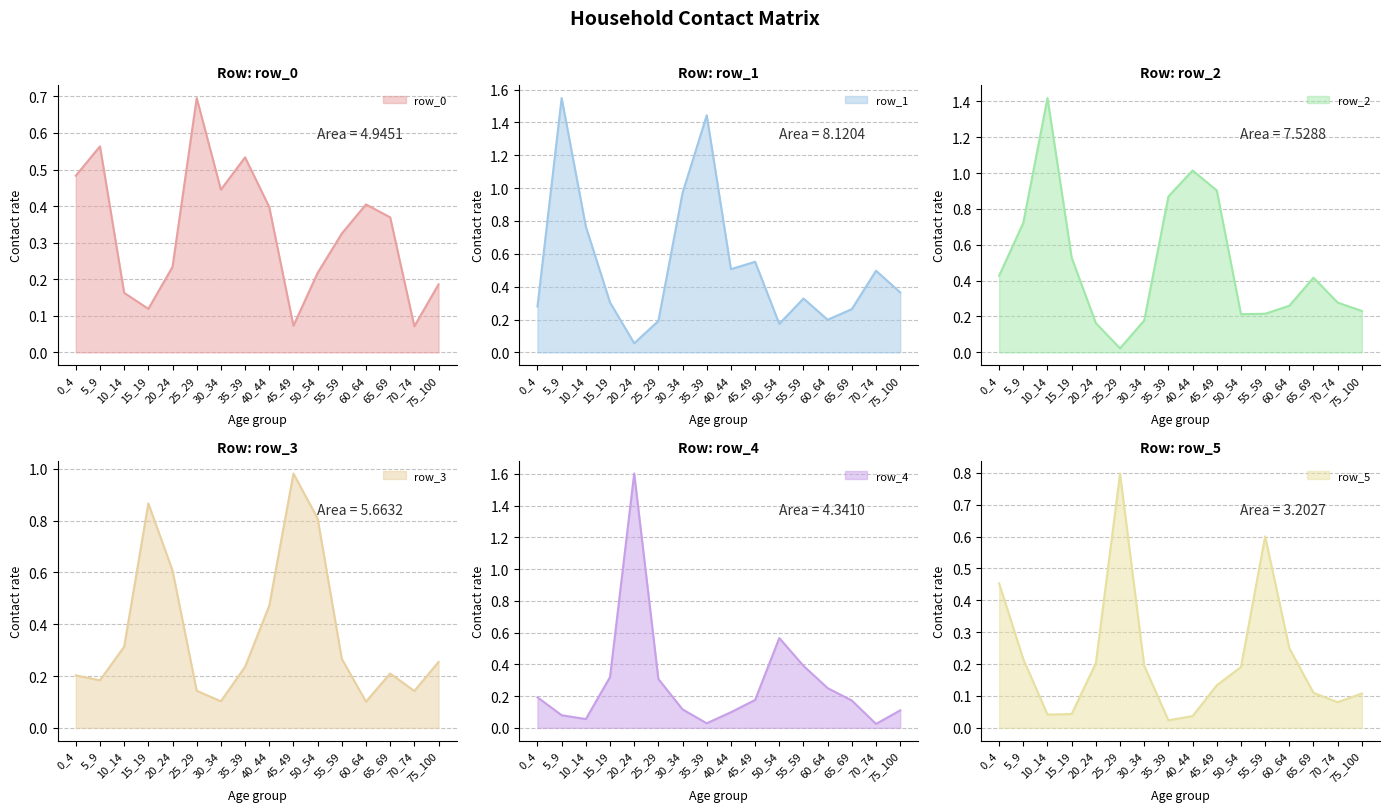

True or false: row_3 has a value of 0.2 at 0_4.

True